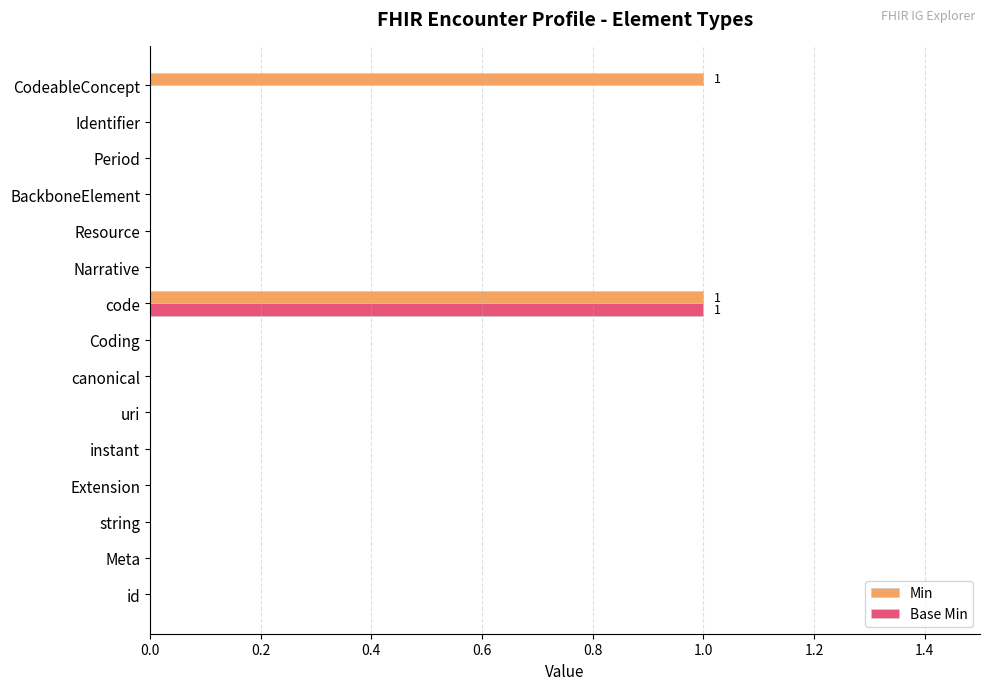

Is the value of Min at BackboneElement greater than the value of Base Min at code?

No